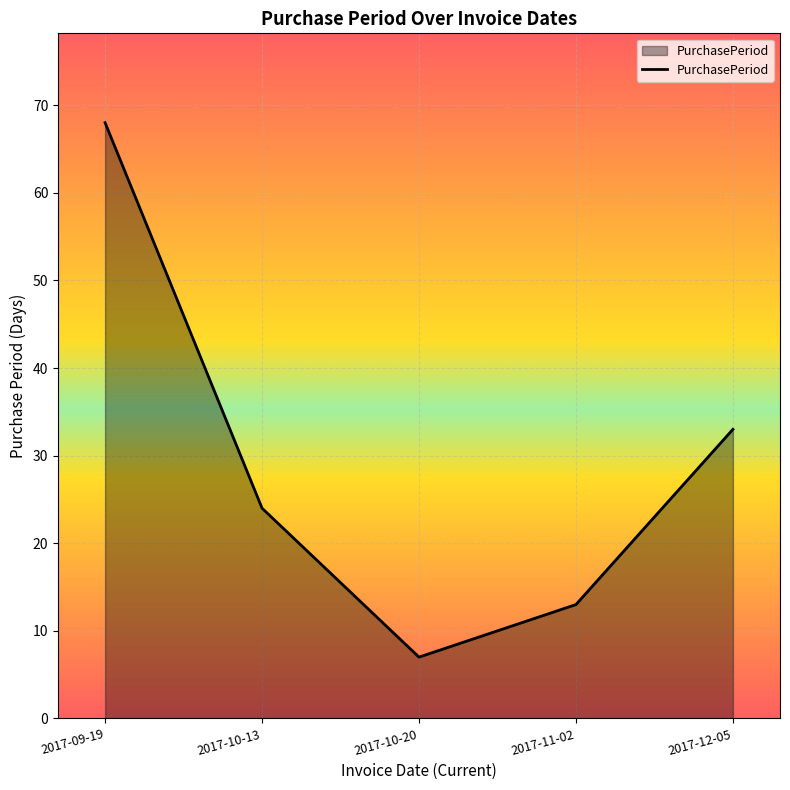

What is the greatest value displayed?

68